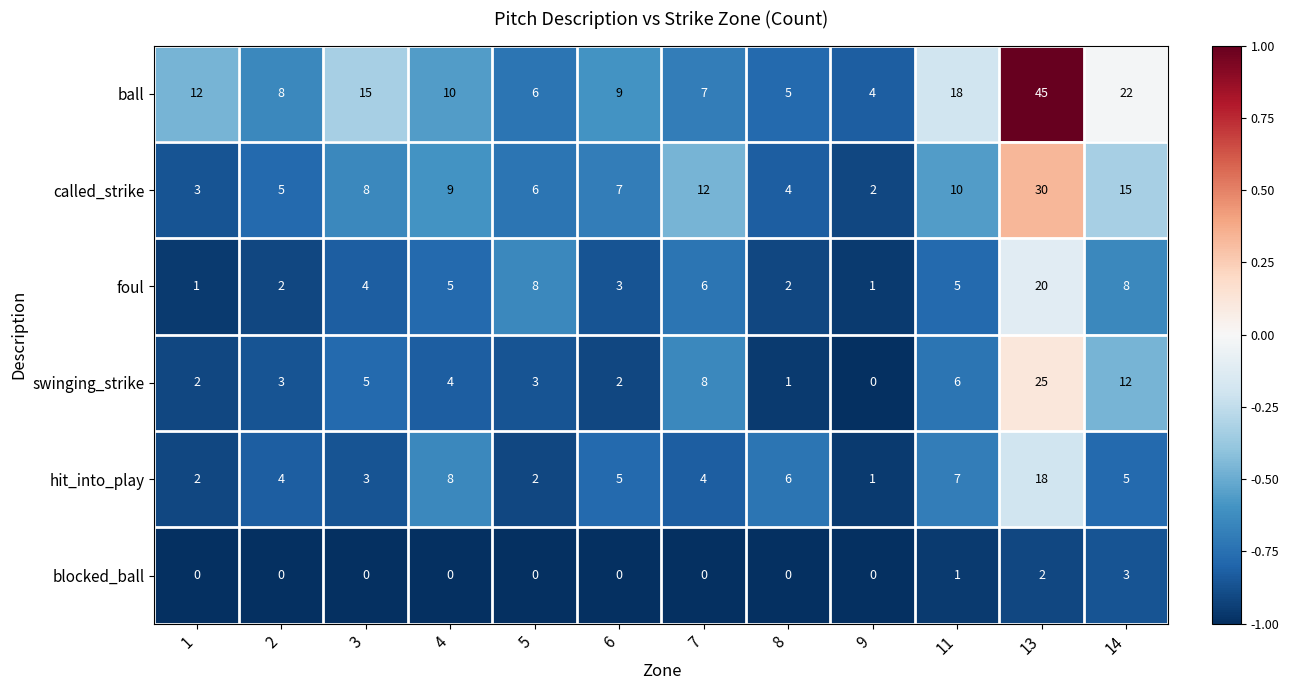

At which label is blocked_ball closest to 1?

11